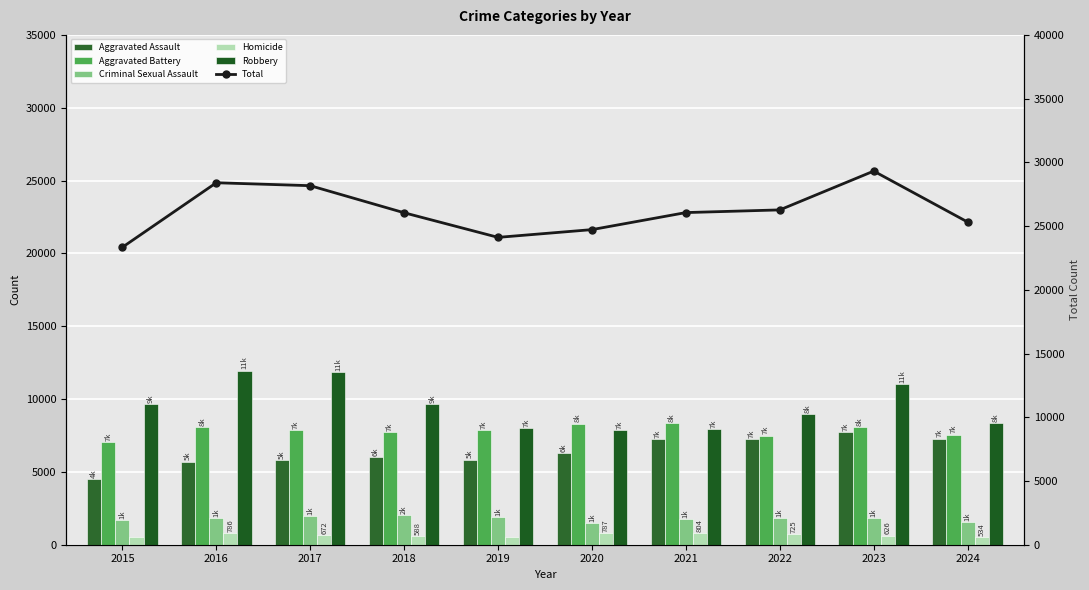

Reading left to right, transcribe all the data shown in this chart.

Aggravated Assault: 2015=4480	2016=5713	2017=5793	2018=6002	2019=5841	2020=6265	2021=7242	2022=7280	2023=7712	2024=7283
Aggravated Battery: 2015=7019	2016=8086	2017=7845	2018=7735	2019=7858	2020=8321	2021=8347	2022=7491	2023=8078	2024=7560
Criminal Sexual Assault: 2015=1705	2016=1854	2017=1979	2018=2039	2019=1921	2020=1494	2021=1746	2022=1810	2023=1845	2024=1579
Homicide: 2015=496	2016=786	2017=672	2018=588	2019=499	2020=787	2021=804	2022=725	2023=626	2024=534
Robbery: 2015=9638	2016=11960	2017=11880	2018=9681	2019=7995	2020=7855	2021=7920	2022=8963	2023=11053	2024=8362
Total: 2015=23338	2016=28399	2017=28169	2018=26045	2019=24114	2020=24722	2021=26059	2022=26269	2023=29314	2024=25318